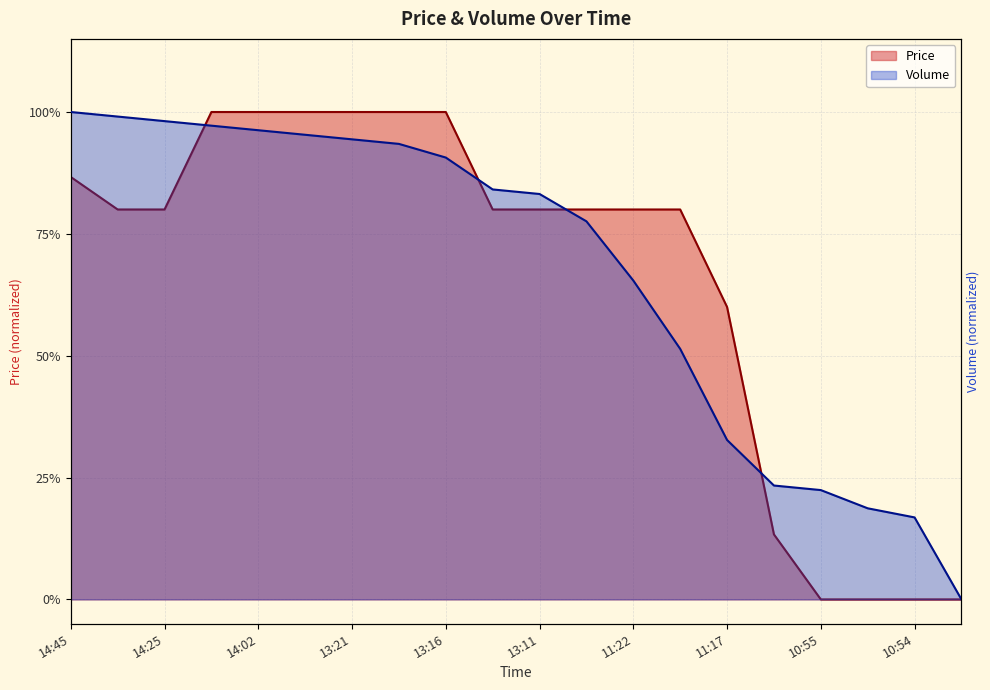

Is it true that Volume equals 0.2 at 2021-10-01 11:11:01?

True